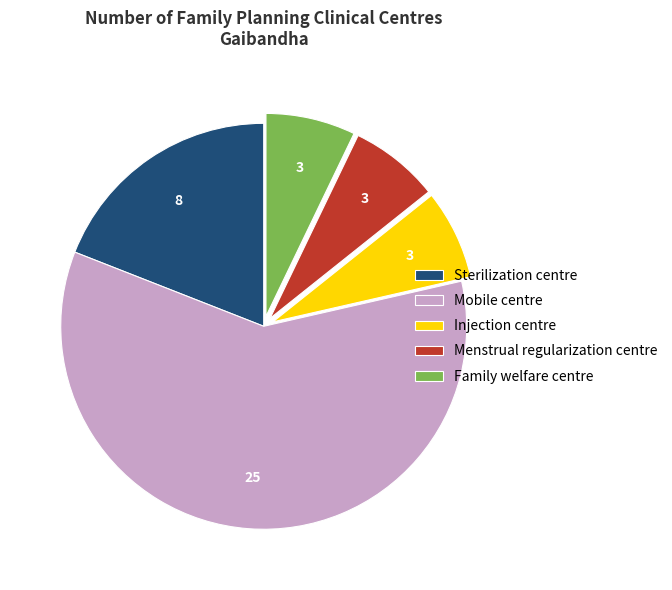

Is there a majority slice in this chart?

Yes